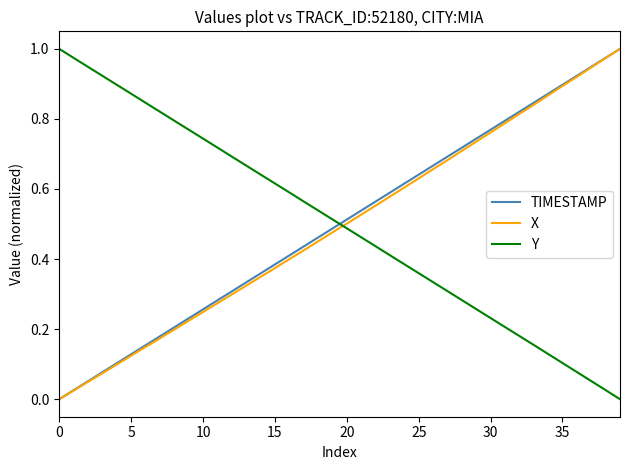

How many intersections are there between TIMESTAMP and Y?

1